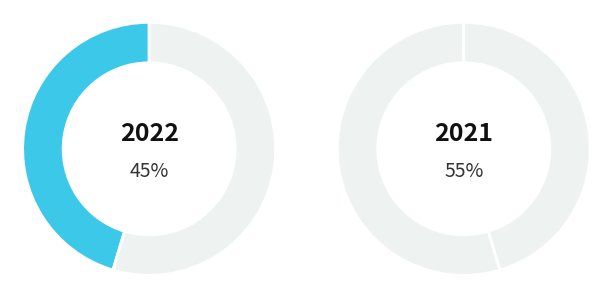

What is the ratio of the value at 2021 to the value at 2022?

1.2